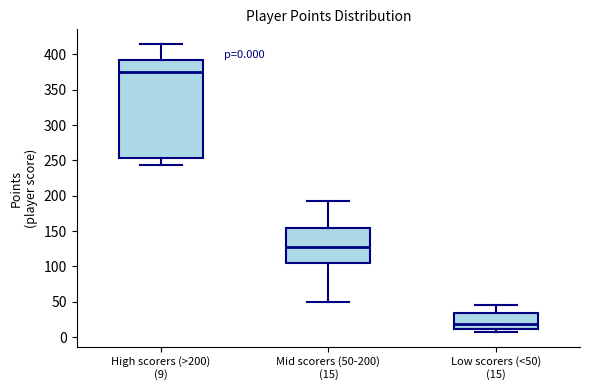

Which box is the tallest, from its lower edge to its upper edge?

High scorers (>200) (9)